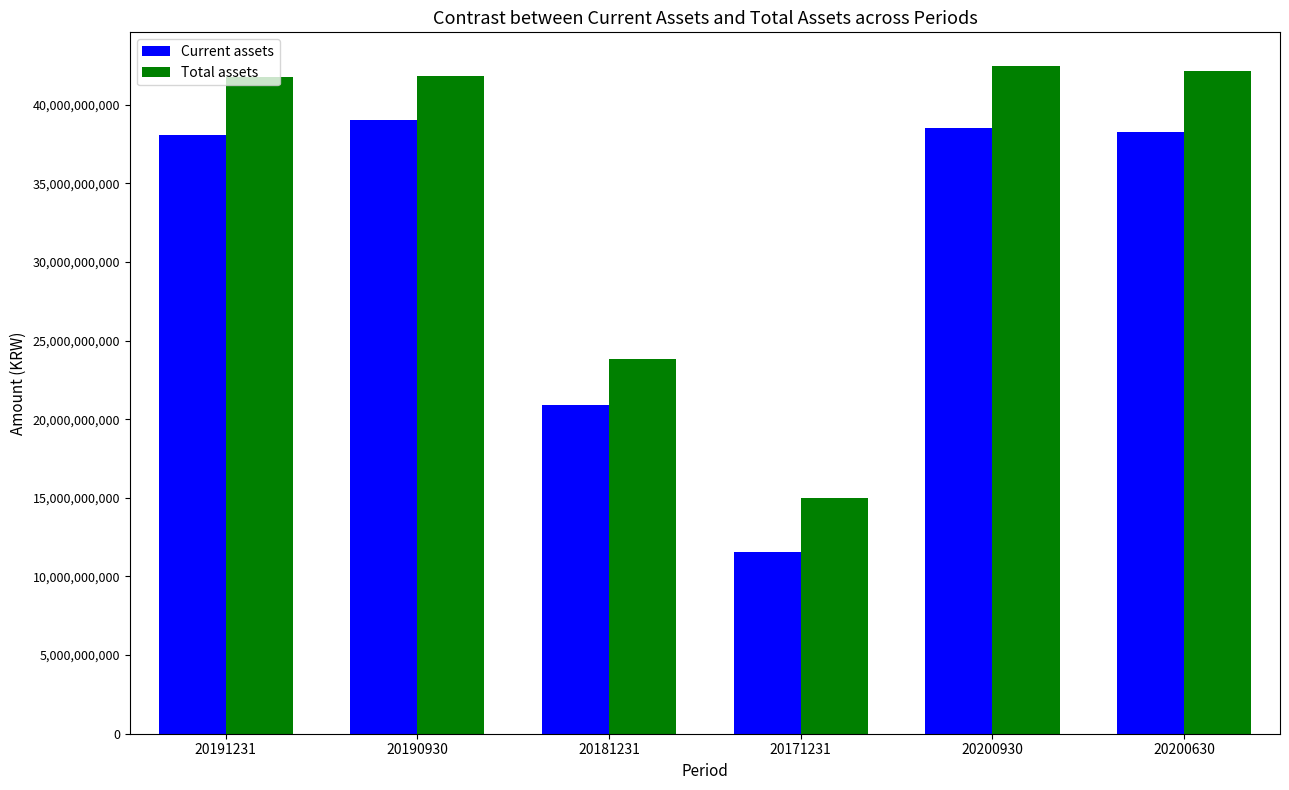

What is the sum of the Current assets values at 20191231 and 20200630?

76355625182